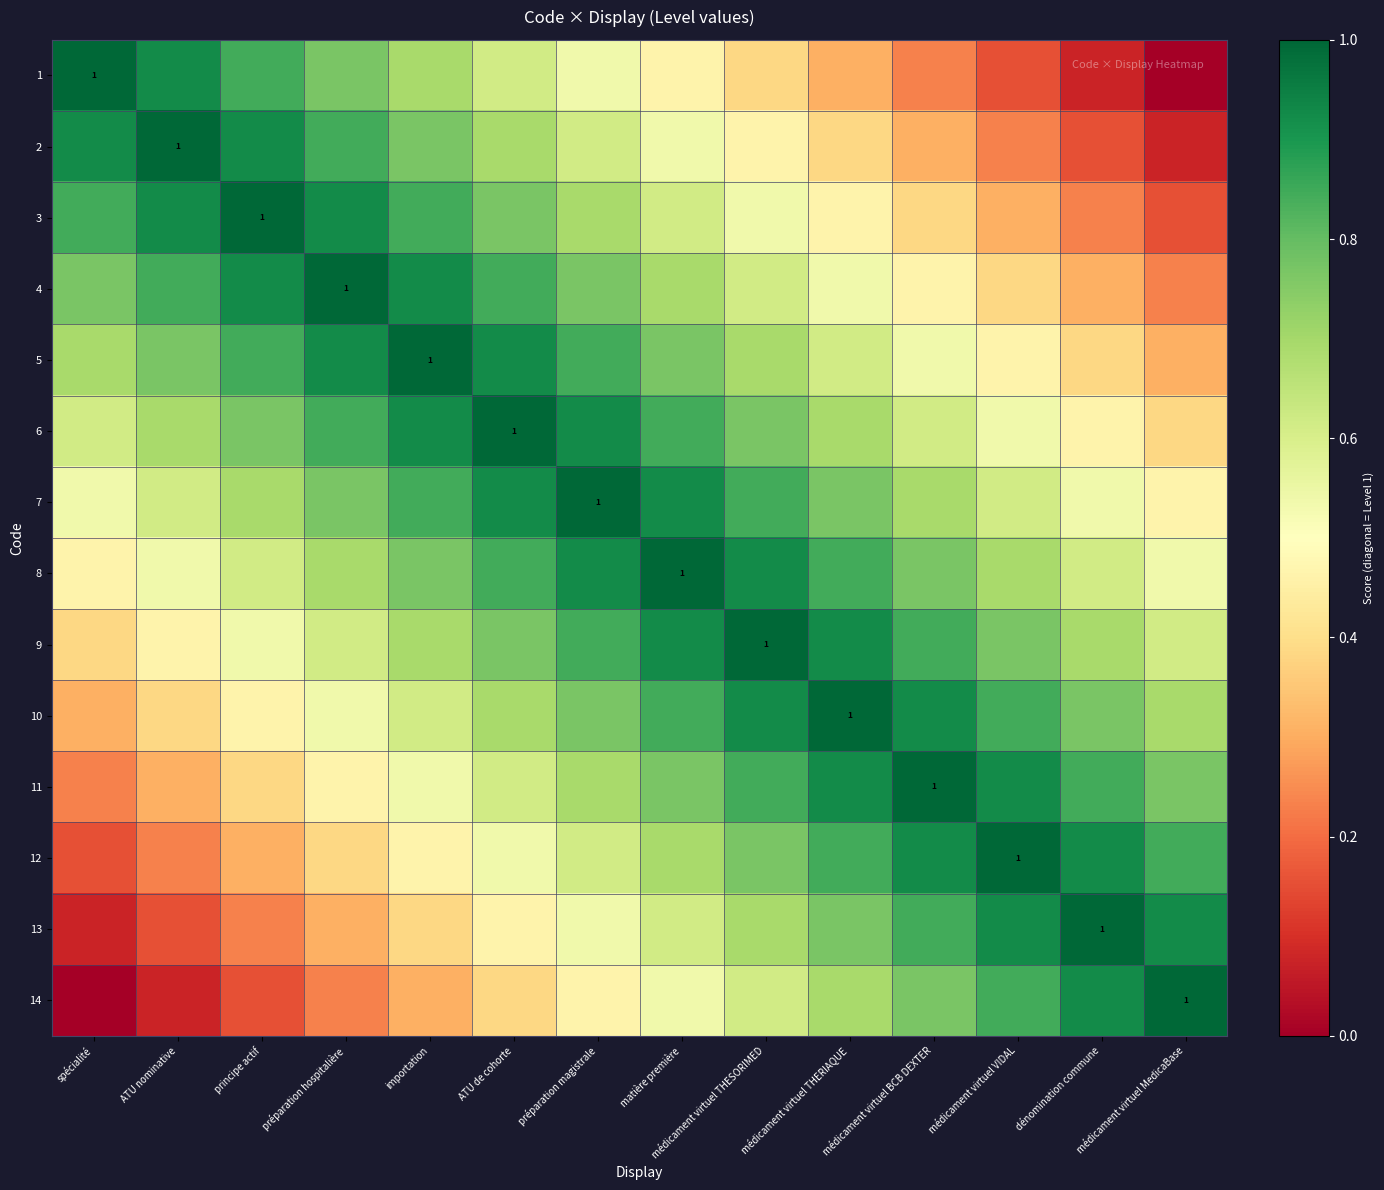

At how many categories does at least one series exceed 0?

14